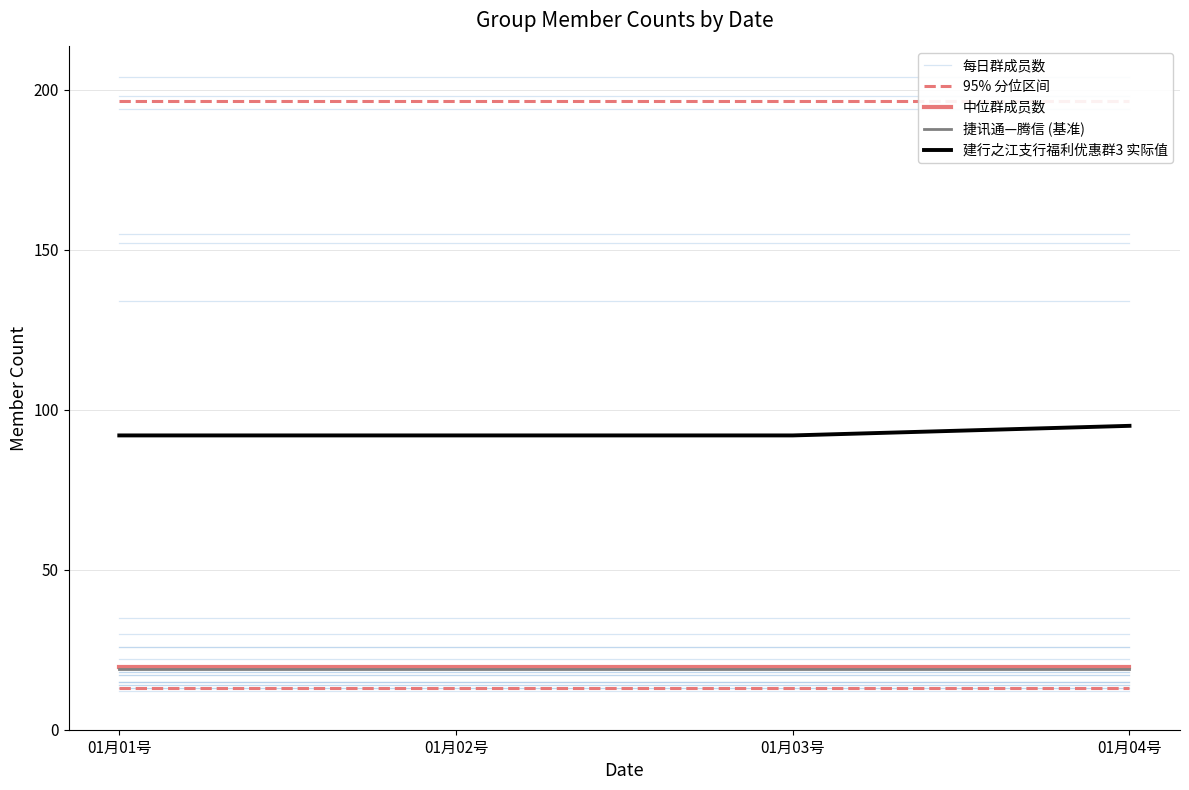

What is the value of the 捷讯通—腾信 (基准) point at the 2nd from the left?

19.0